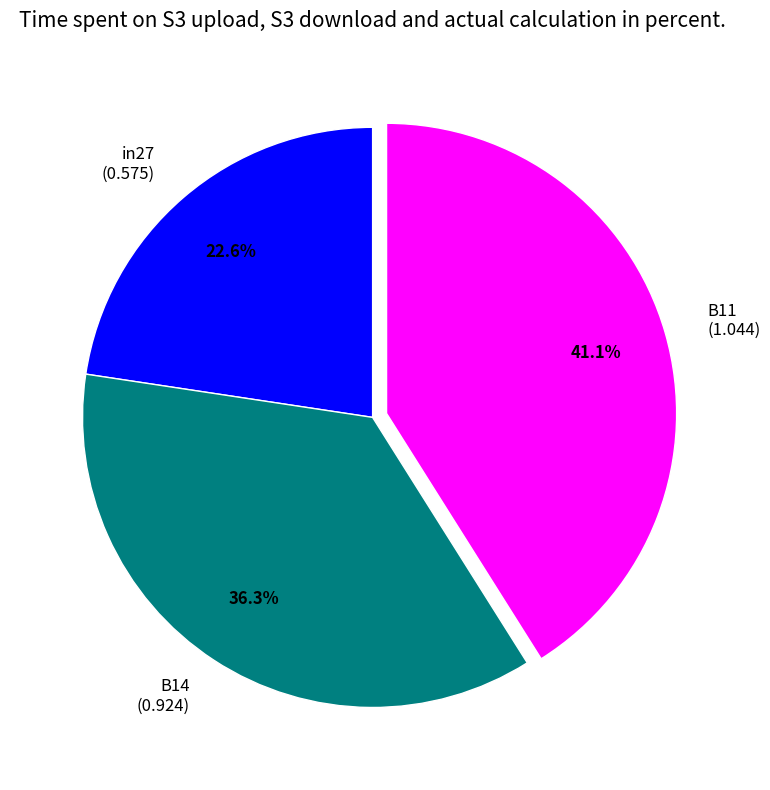

Is there any slice that represents more than half of the pie?

No